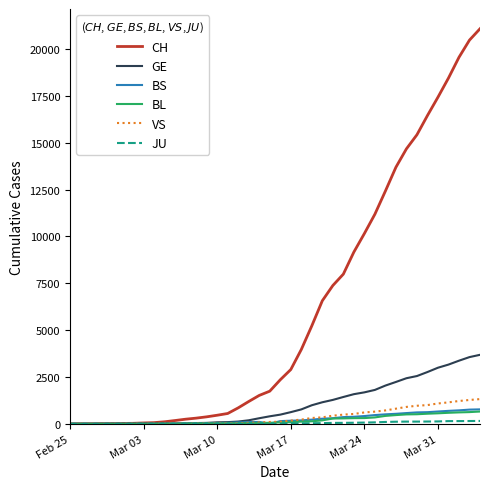

What is the highest value of the BL series?

656